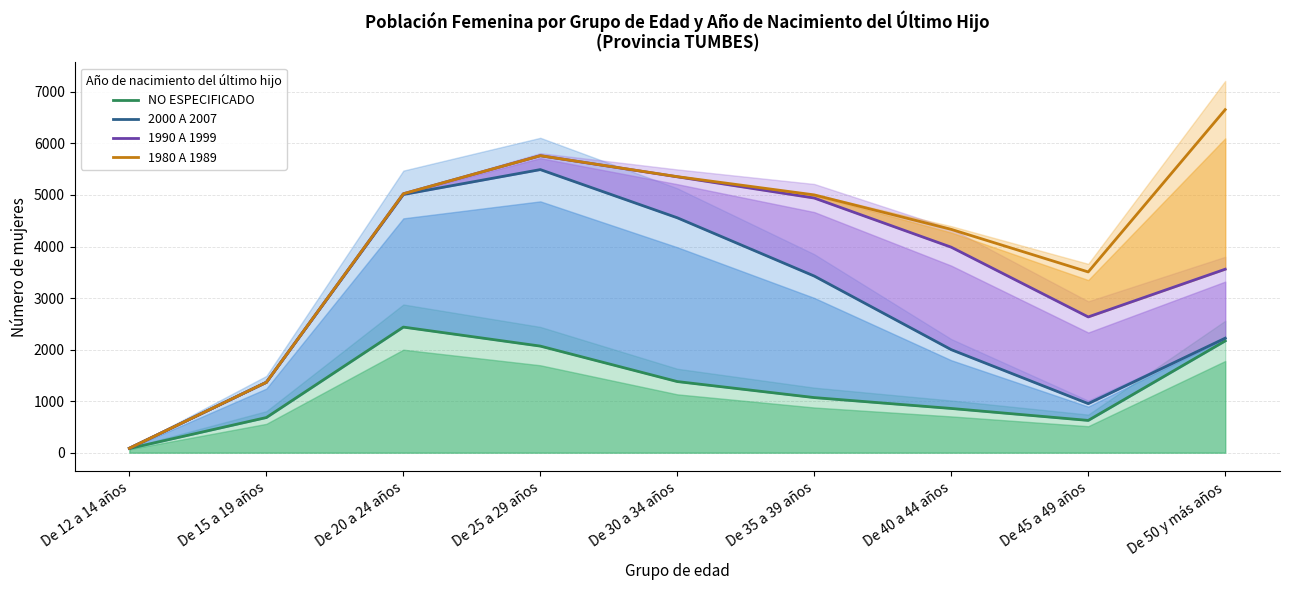

How many lines are shown in the chart?

4